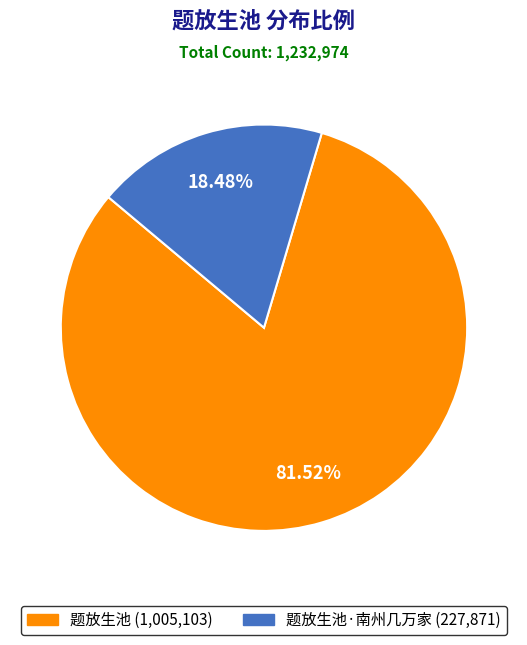

How many segments does this pie chart have?

2